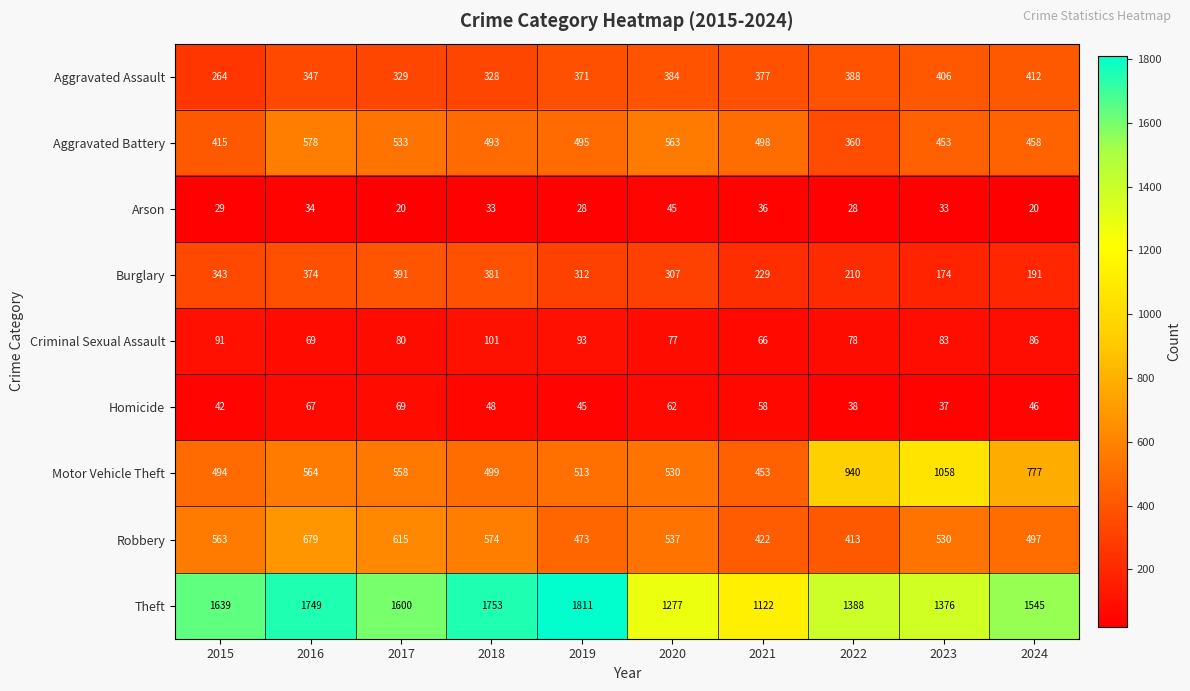

Is it true that Criminal Sexual Assault equals 55 at 2018?

False